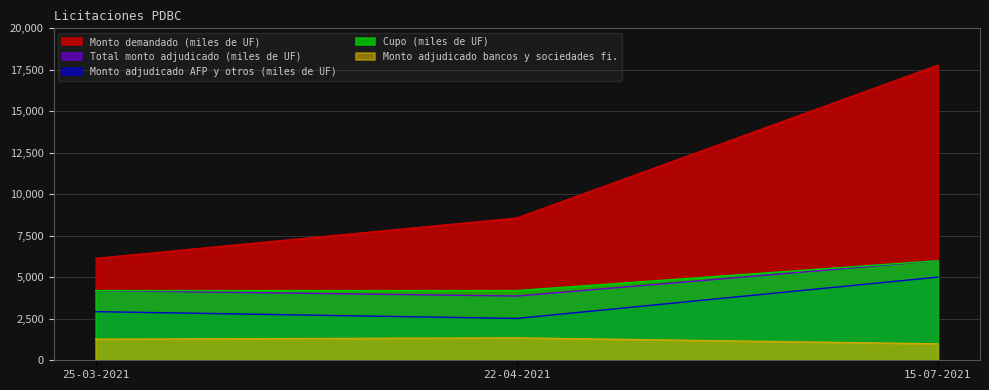

The value of Monto adjudicado AFP y otros (miles de UF) at 22-04-2021 is 2520. True or false?

True